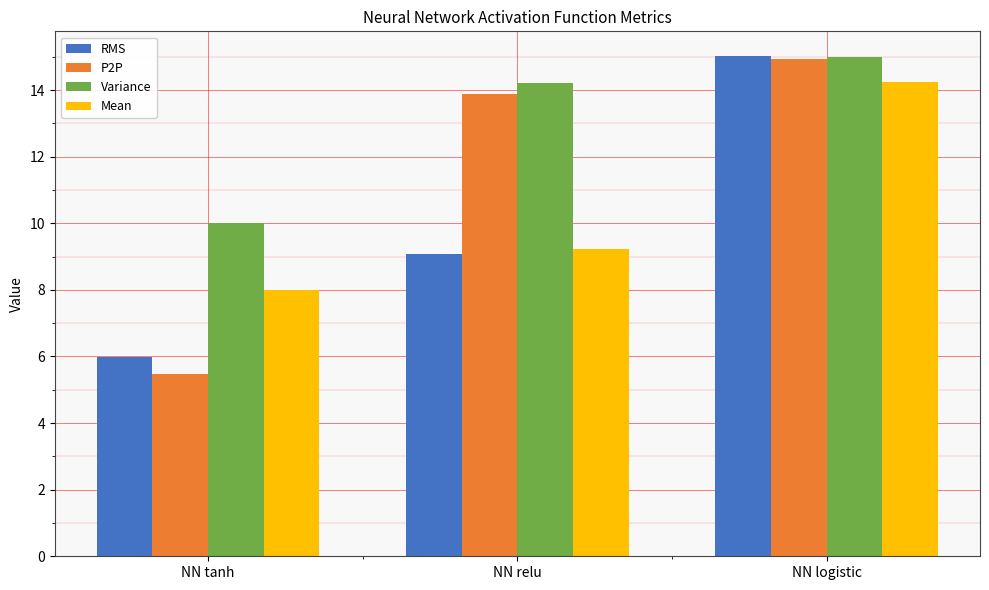

How many bars are there in each group?

4